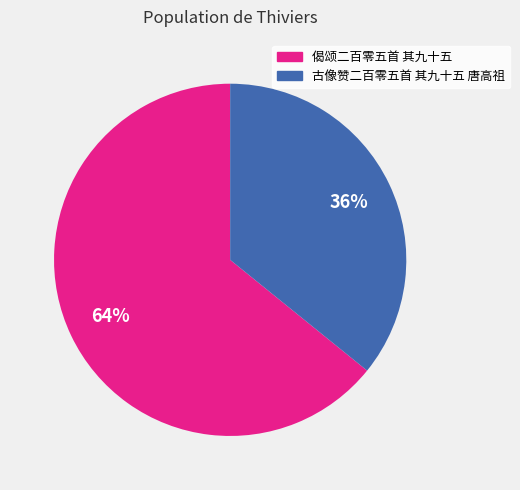

Is the sum of 偈颂二百零五首 其九十五 and 古像赞二百零五首 其九十五 唐高祖 greater than half?

Yes